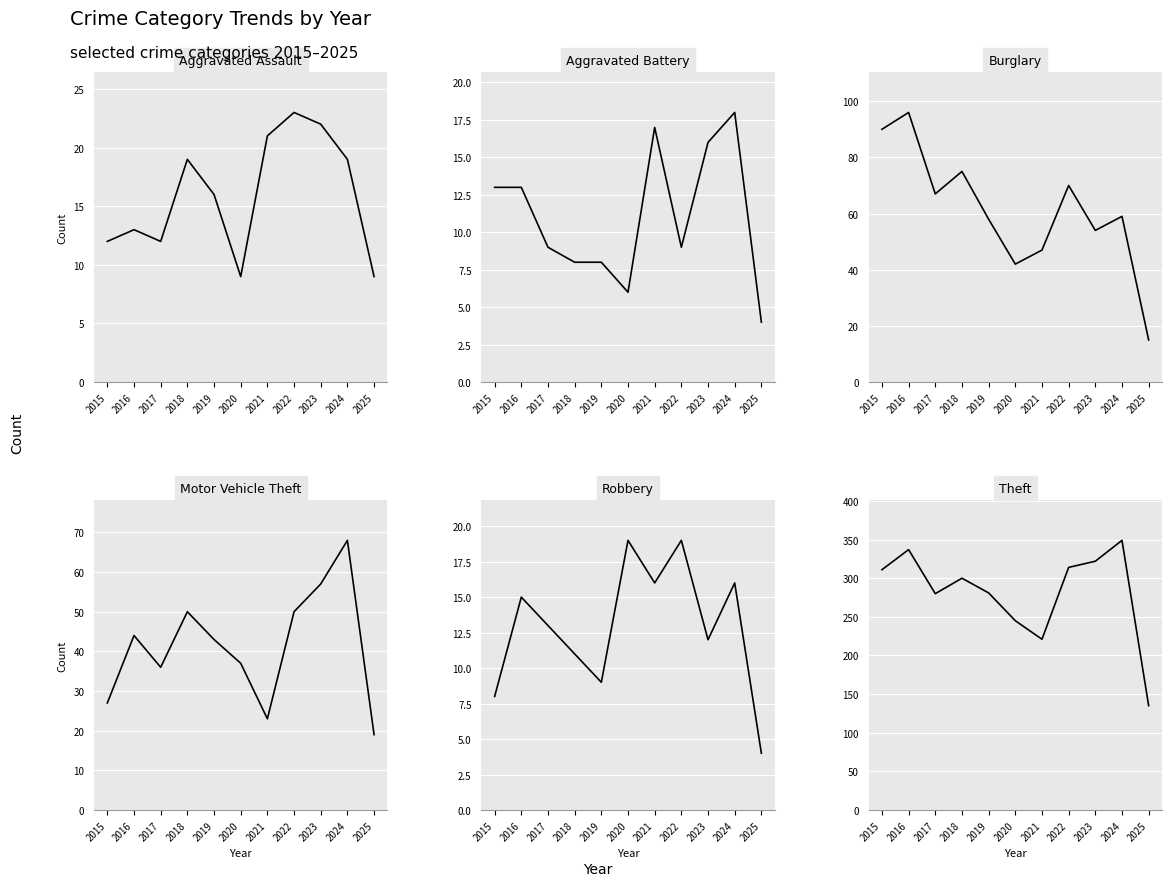

At how many categories does at least one series exceed 192?

10